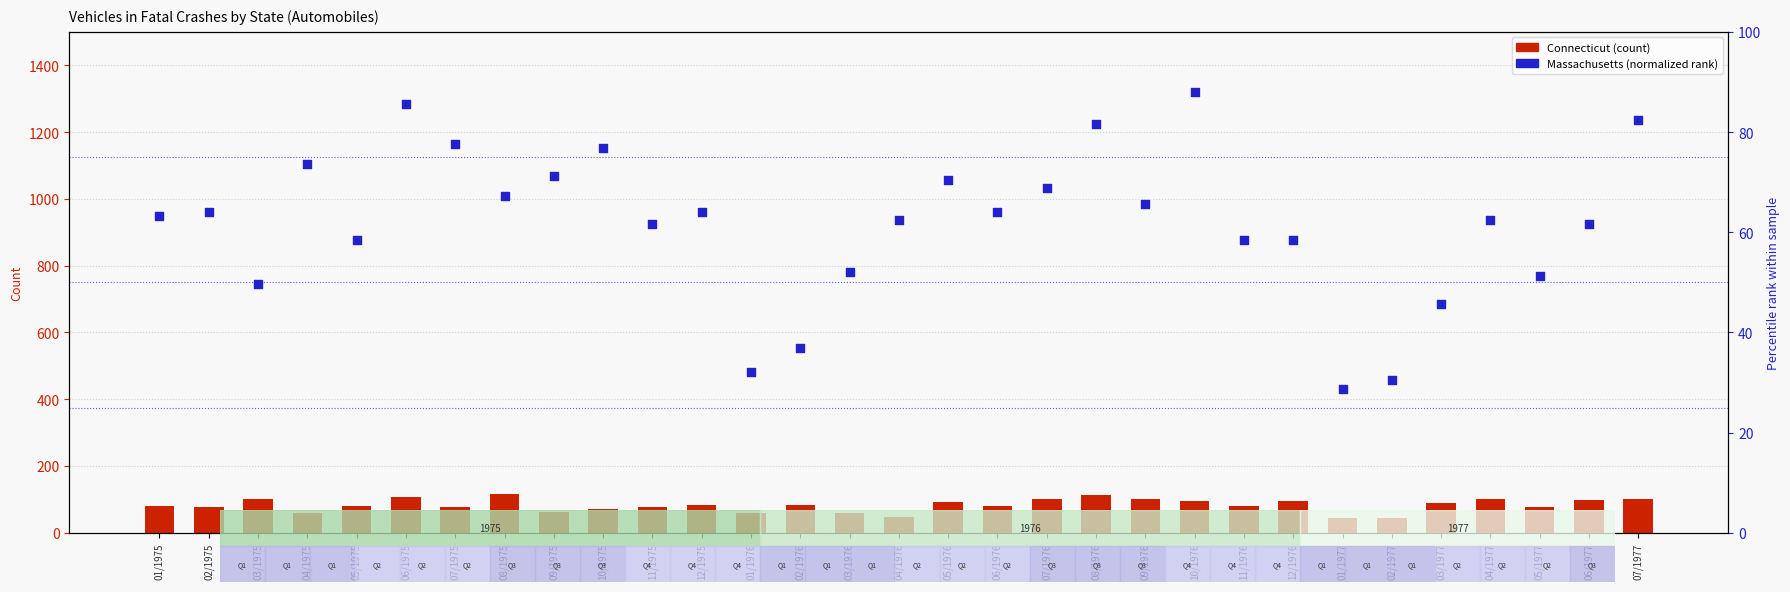

At how many categories does at least one series exceed 97?

9